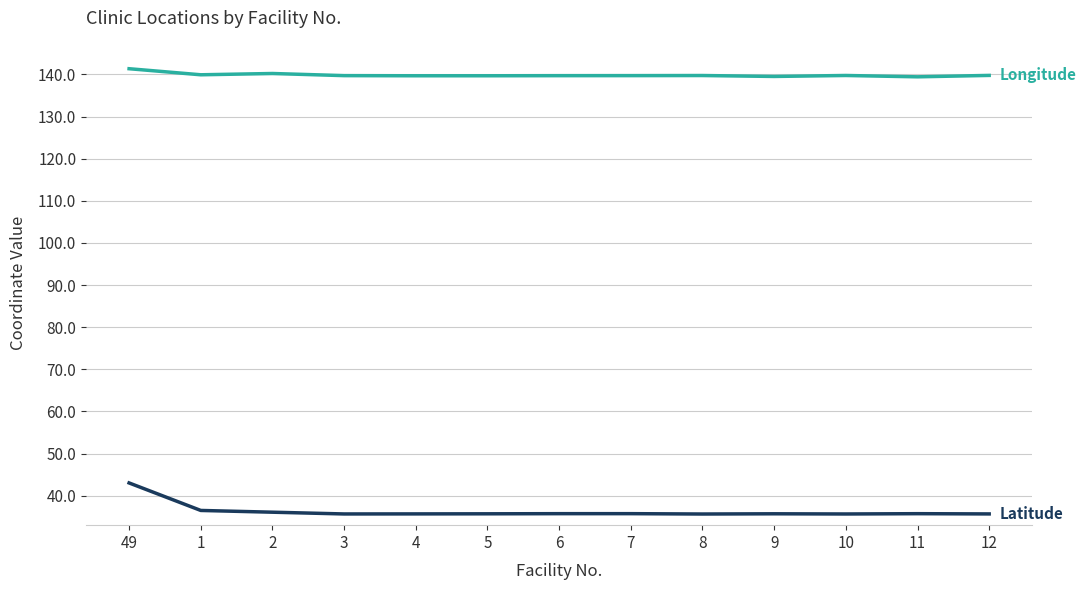

What is the spread (max minus min) of values at 7?

104.0